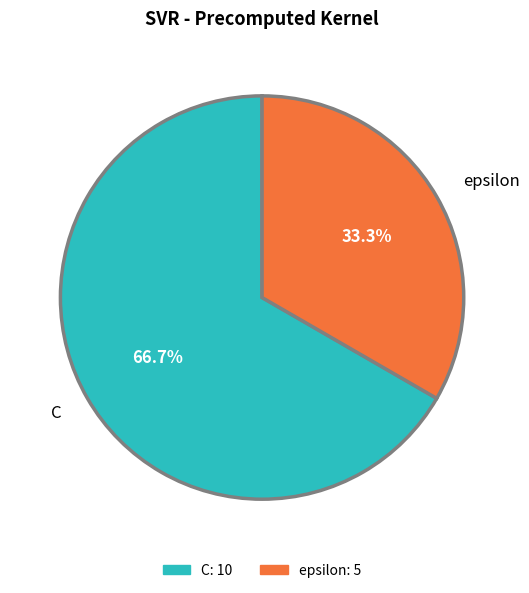

Approximately how many times larger is the value at C compared to epsilon?

2.0